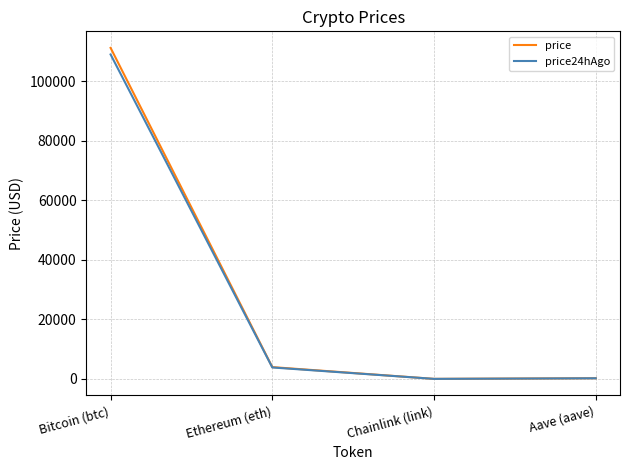

What is the total value across all series at Ethereum (eth)?

7823.0